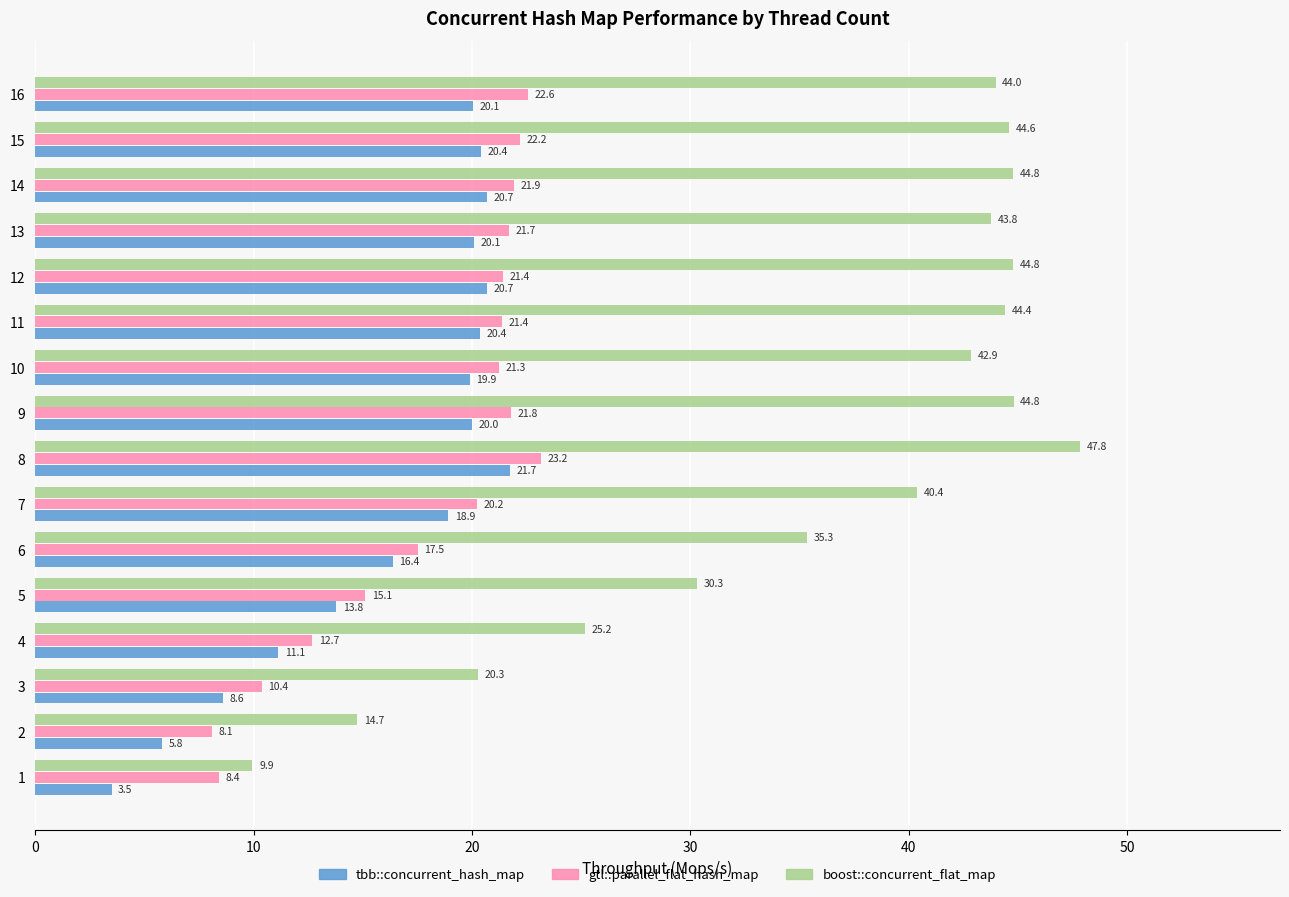

The tbb::concurrent_hash_map series shows 7.9 at 2. True or false?

False